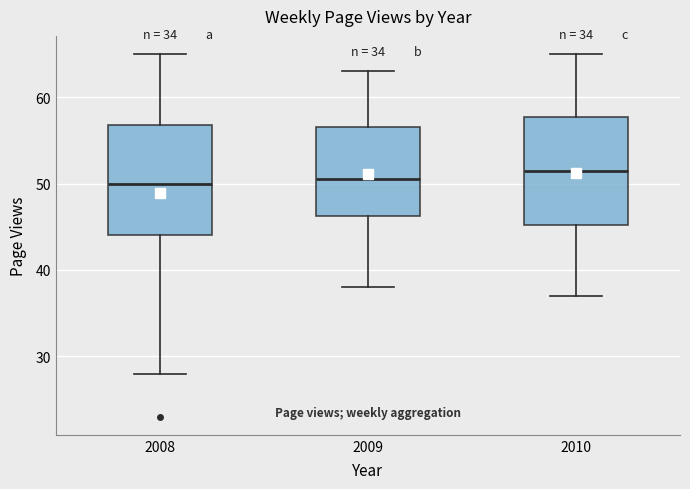

Reading left to right, read every box against the y-axis: the position of its median line, the range the box covers, and the ends of its whiskers. The values are not printed on the chart, so give them approximately, as read against the axis.

2008: median 50, box 44 to 57, whiskers 28 to 65
2009: median 51, box 46 to 57, whiskers 38 to 63
2010: median 52, box 45 to 58, whiskers 37 to 65